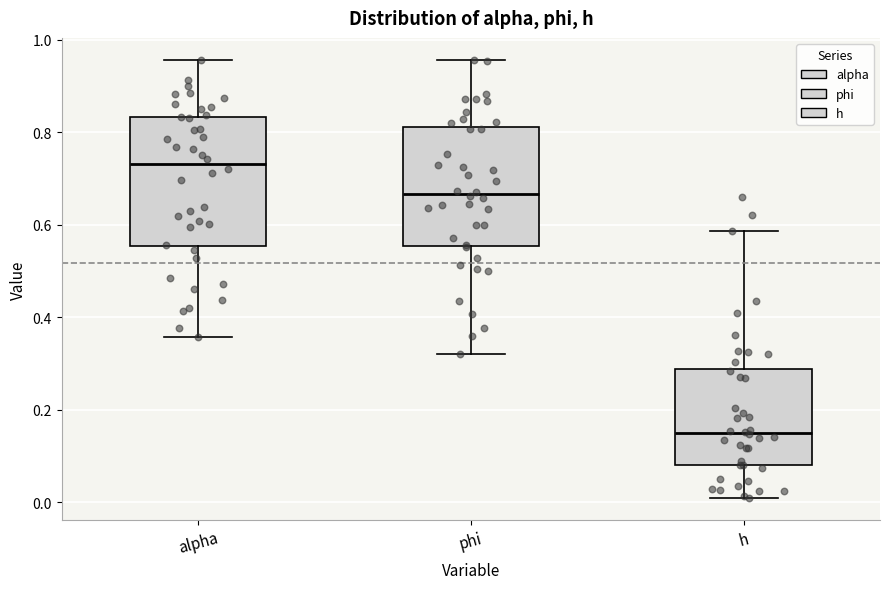

Where does the lower whisker of the box for h end on the y-axis? The values are not printed on the chart, so give them approximately, as read against the axis.

0.00